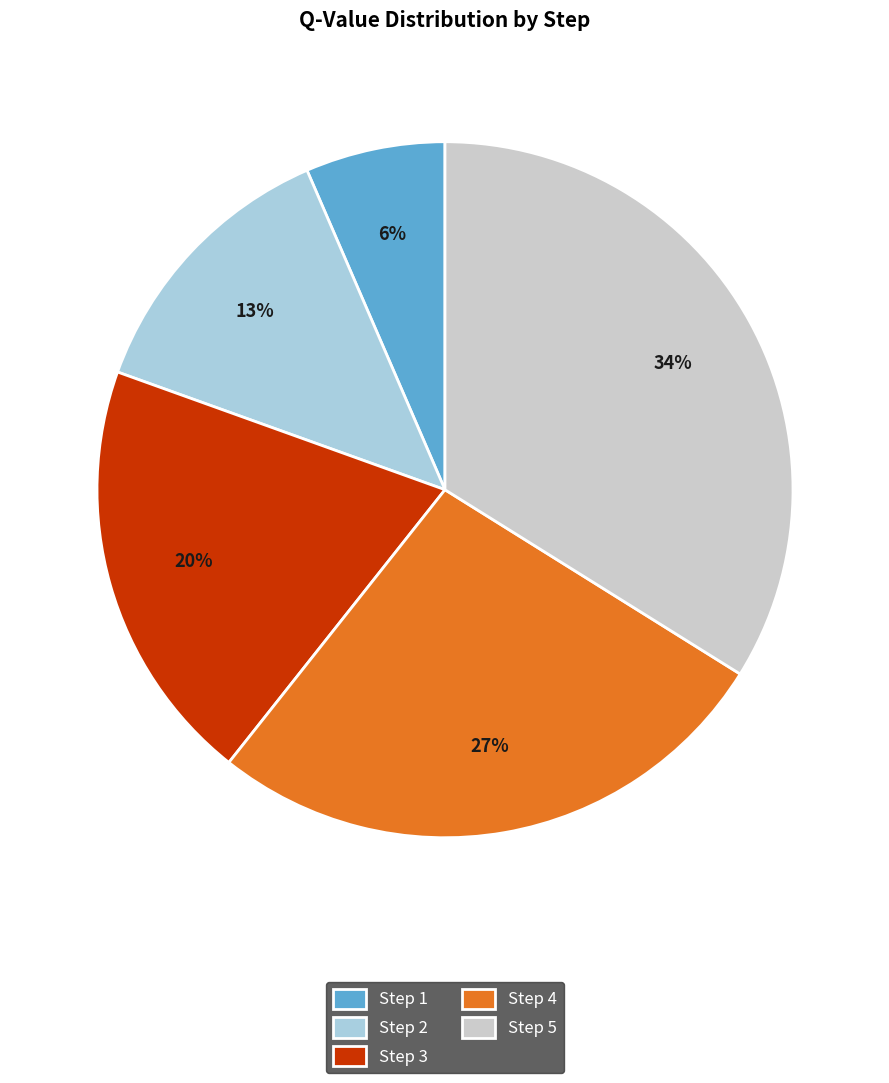

Is there any slice that represents more than half of the pie?

No